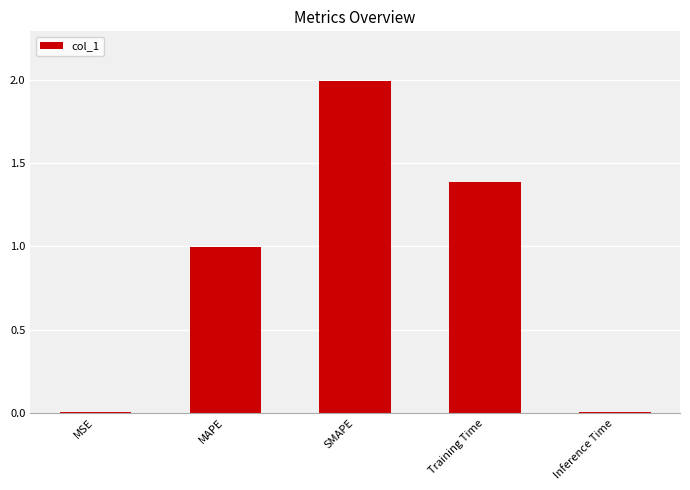

What is the label of the 1st bar from the right?

Inference Time